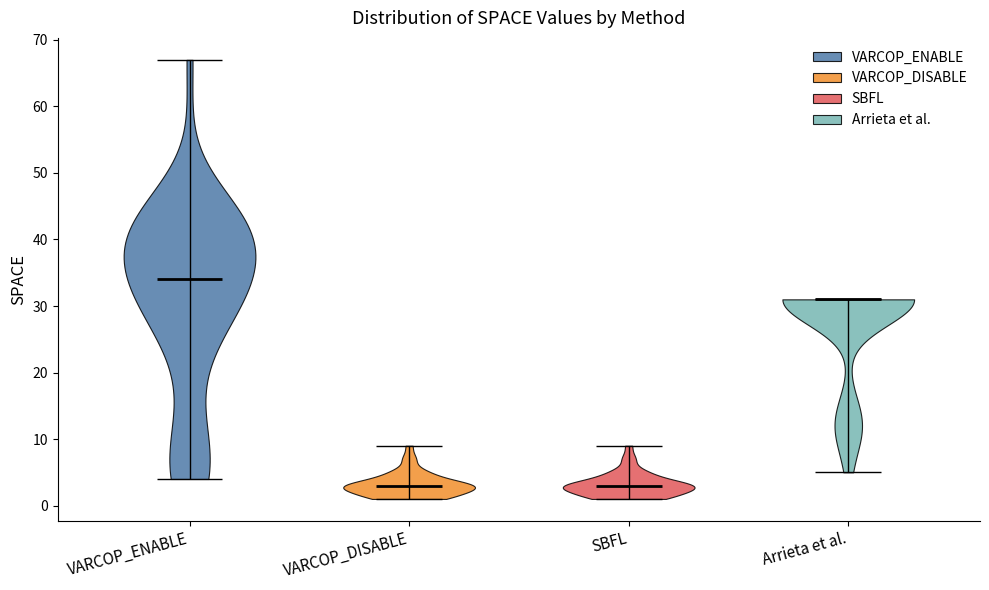

What is the lowest point the violin for Arrieta et al. reaches on the y-axis? The values are not printed on the chart, so give them approximately, as read against the axis.

5